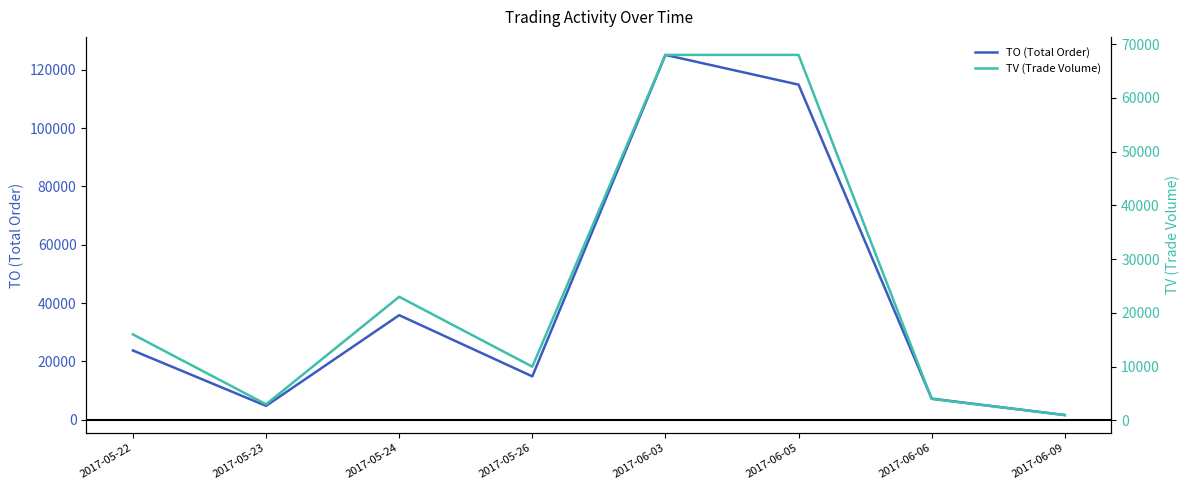

Which category has the lowest value across all series?

2017-06-09